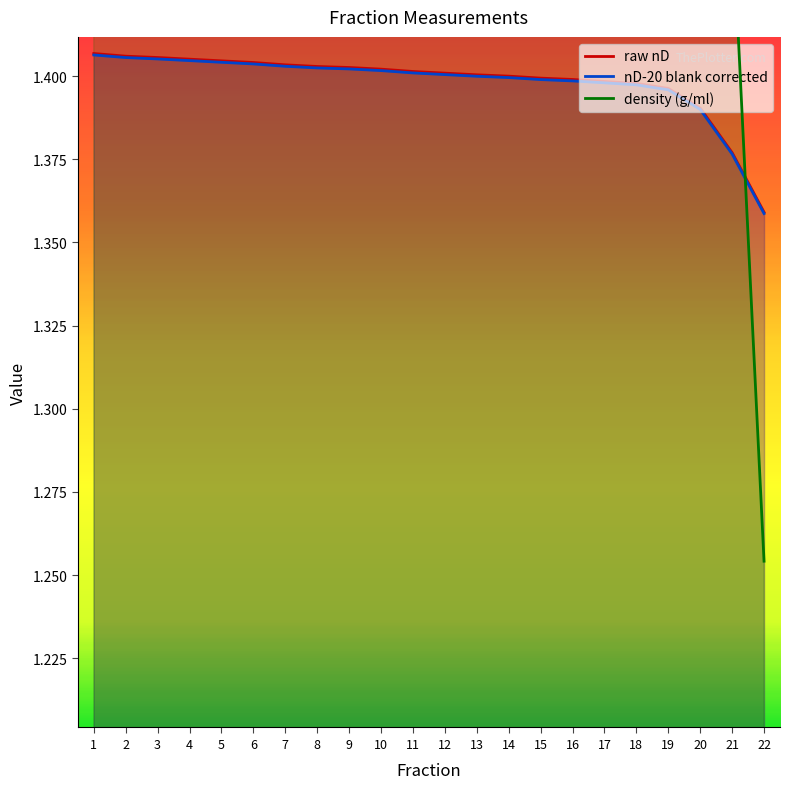

Count the nD-20 blank corrected values in the range 1 to 2.

22